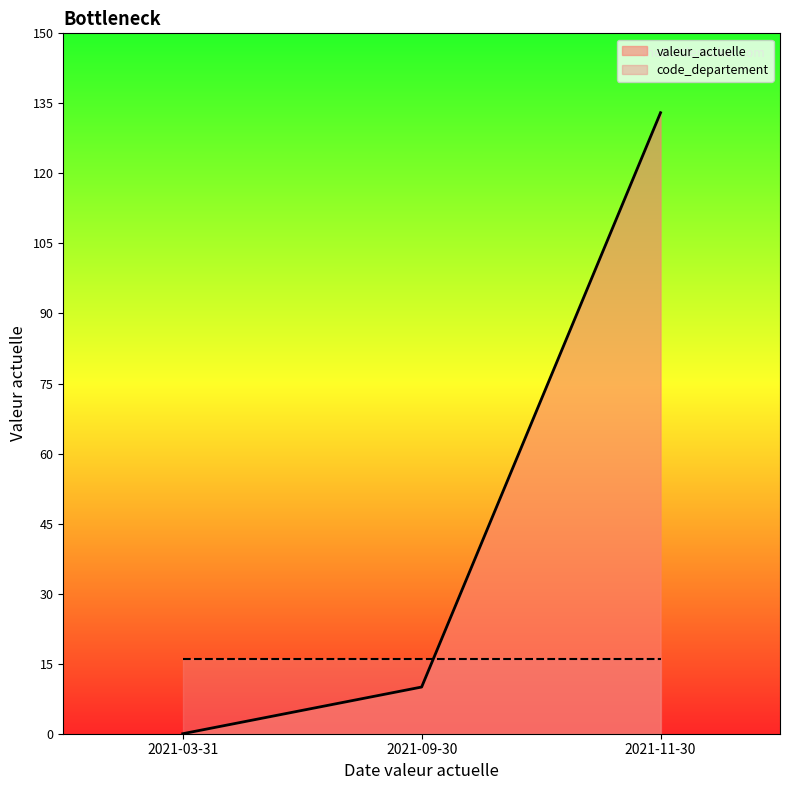

What is the total value across all series at 2021-11-30?

149